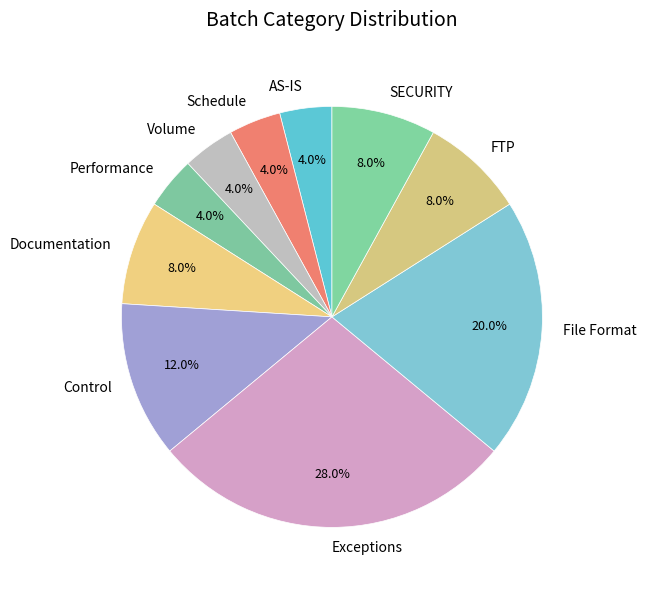

To the nearest percent, what is the combined percentage of Schedule and Exceptions?

32%